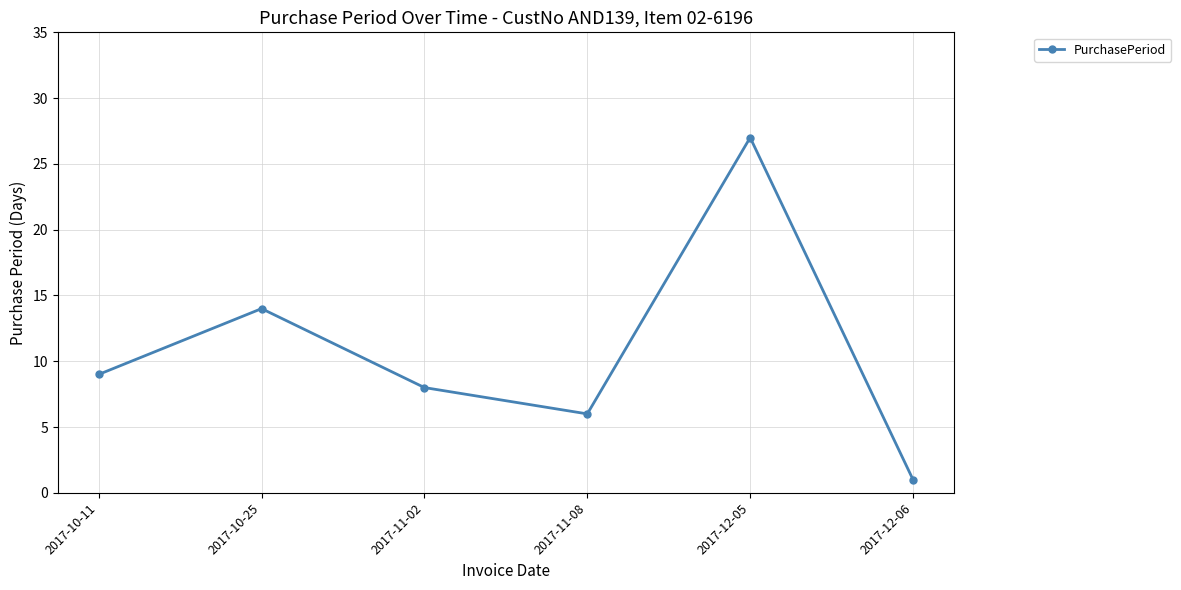

Which category has the highest value across all series?

2017-12-05